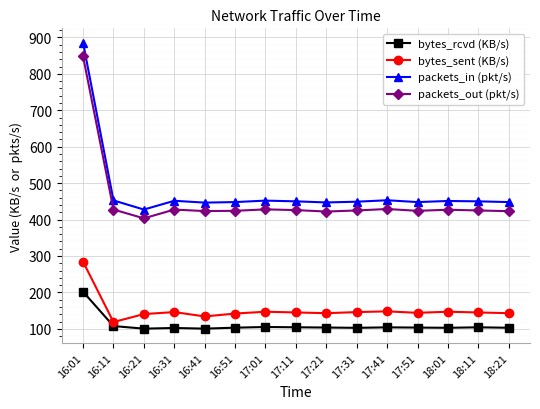

True or false: packets_in (pkt/s) has a value of 447.0 at 17:21.

True